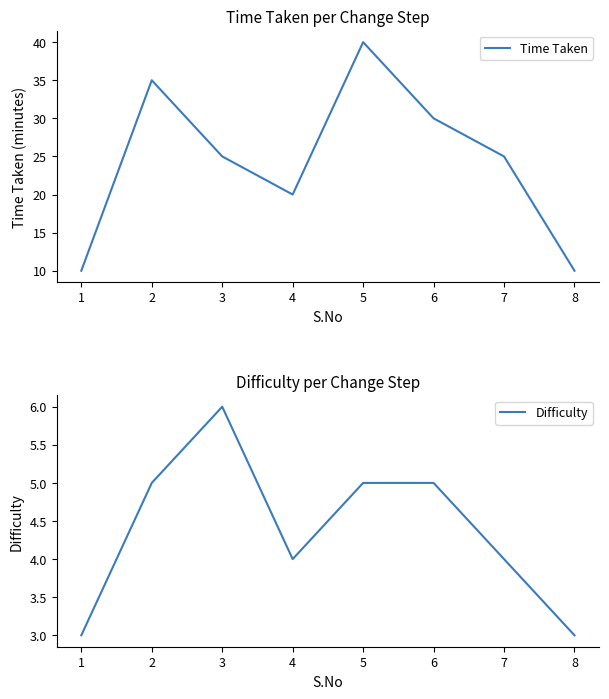

Reading left to right, transcribe all the data shown in this chart.

Time Taken: 1=10	2=35	3=25	4=20	5=40	6=30	7=25	8=10
Difficulty: 1=3	2=5	3=6	4=4	5=5	6=5	7=4	8=3